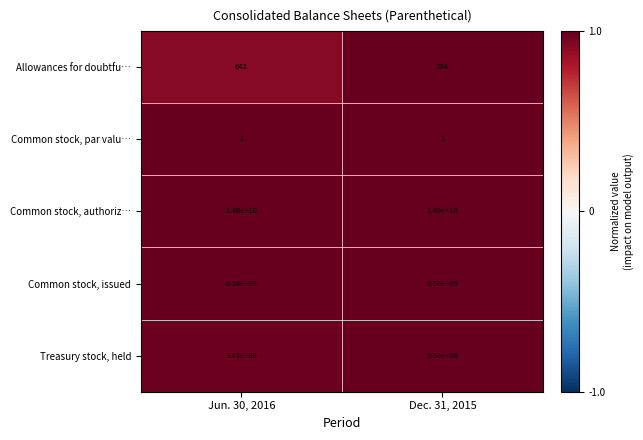

At which category is the sum across all series the highest?

Dec. 31, 2015